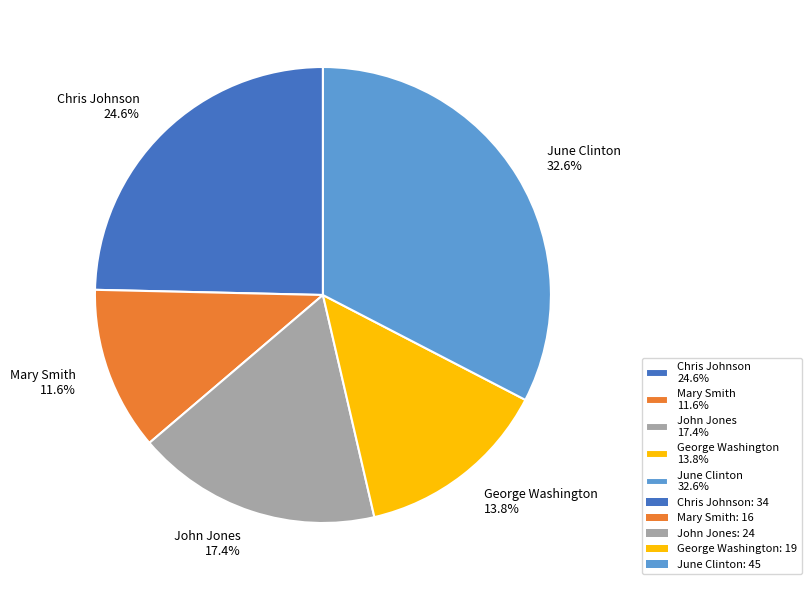

What percentage is the John Jones slice, to the nearest percent?

17%